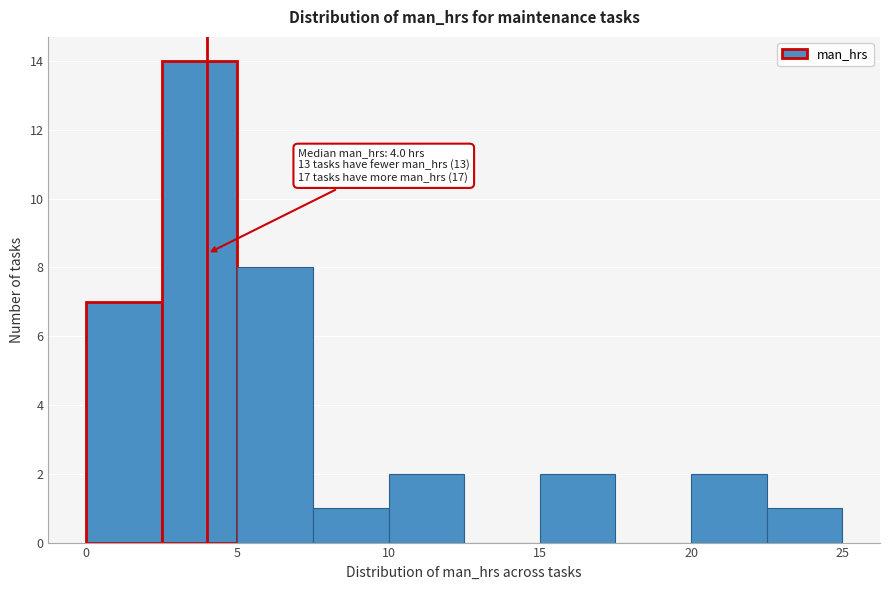

Which range on the x-axis has the tallest bar?

2.5 to 5.0